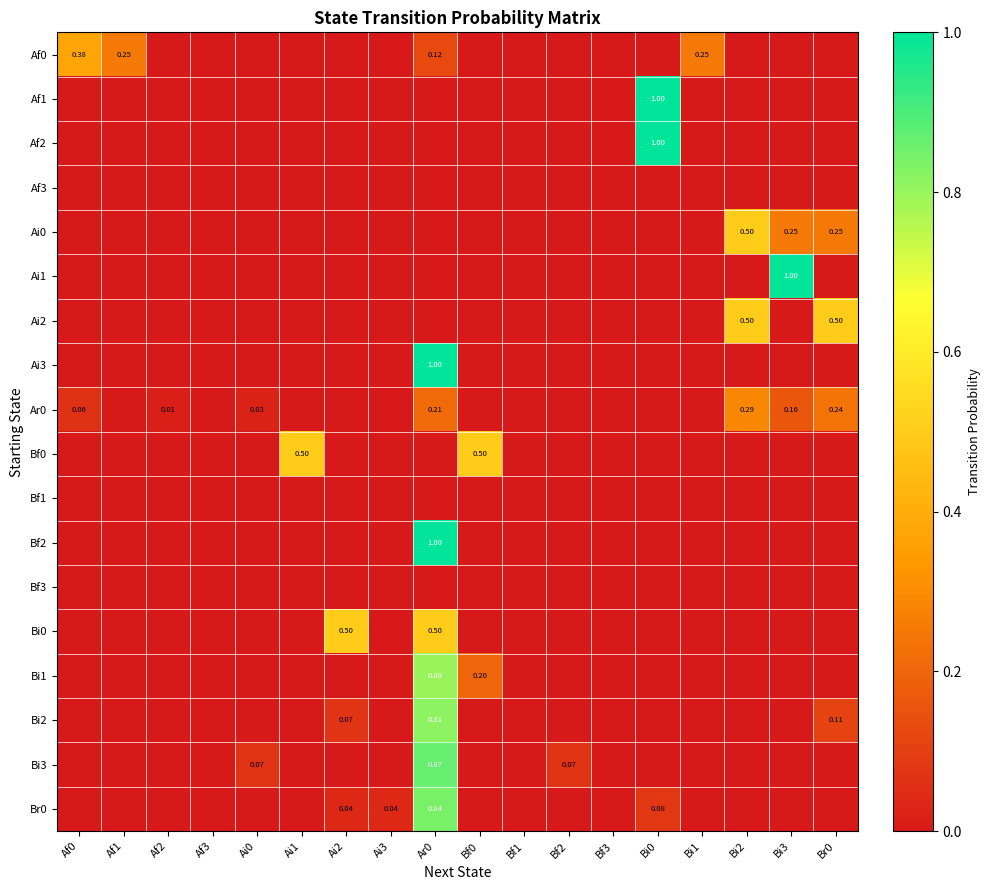

The value of Bi0 at Bf1 is 0.0. True or false?

True